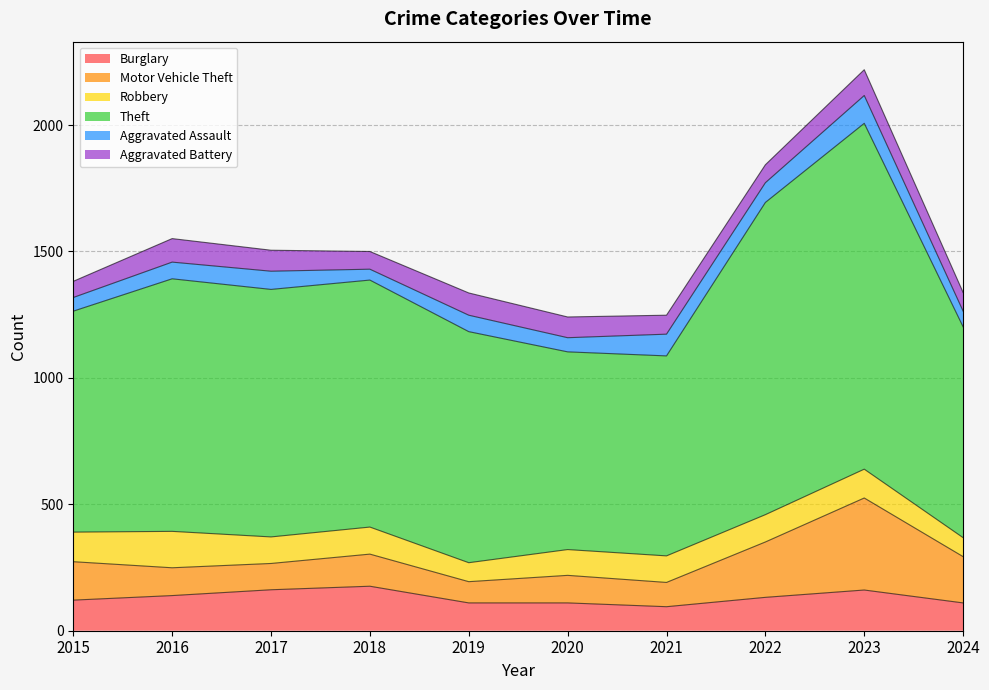

Reading right to left, transcribe all the data shown in this chart.

Burglary: 110	161	132	95	110	110	176	162	139	121
Motor Vehicle Theft: 183	364	219	96	109	84	127	104	110	152
Robbery: 75	114	108	105	102	75	107	105	144	117
Theft: 834	1368	1235	791	782	914	977	979	999	874
Aggravated Assault: 62	110	78	86	56	65	43	72	66	54
Aggravated Battery: 74	102	71	75	82	88	70	83	93	64